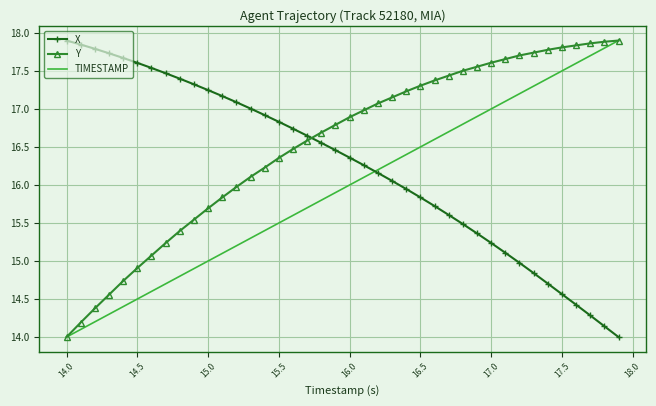

List the series in order of their overall mean, lowest first.

TIMESTAMP, X, Y